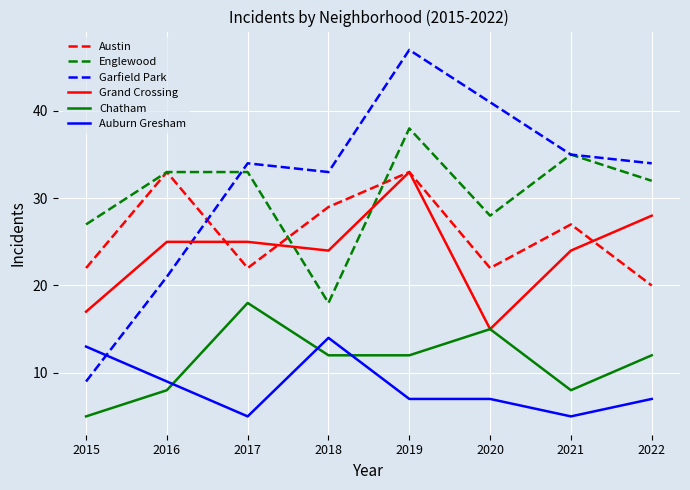

Does the chart display data point markers on the line(s)?

No